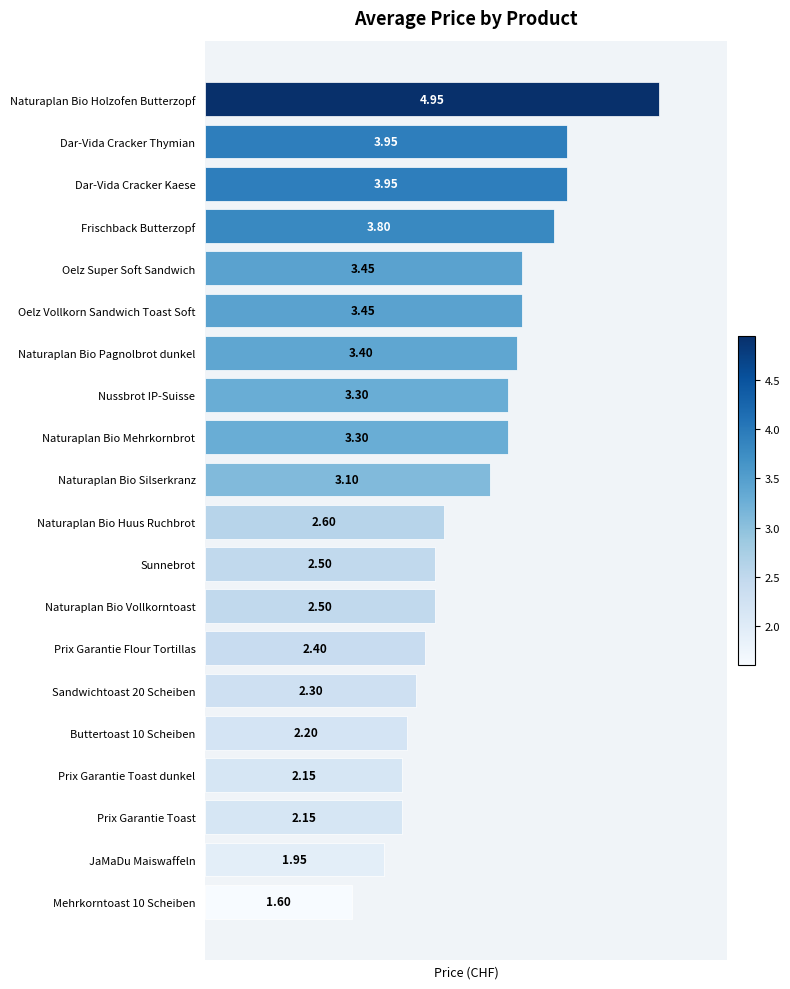

What is the change in value from Frischback Butterzopf to Buttertoast 10 Scheiben?

-1.6